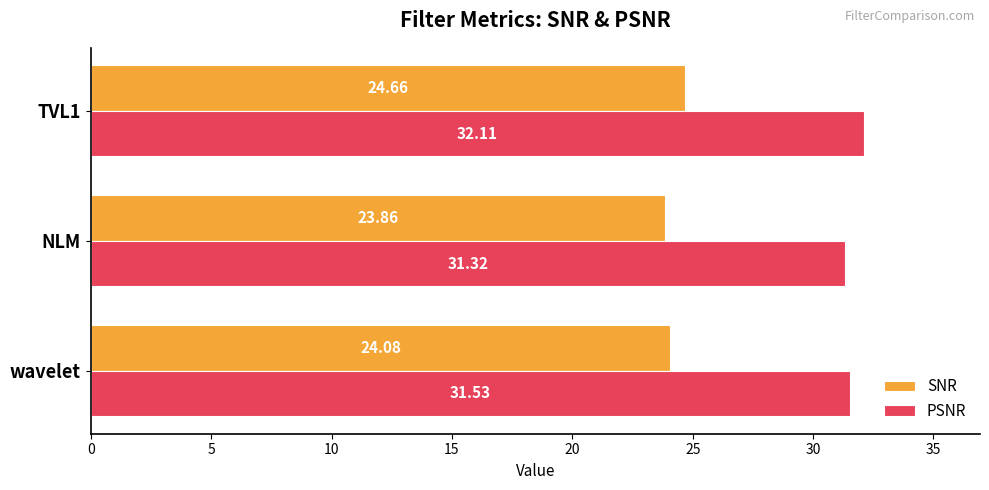

What is the difference between the second highest and minimum values in the PSNR series?

0.2